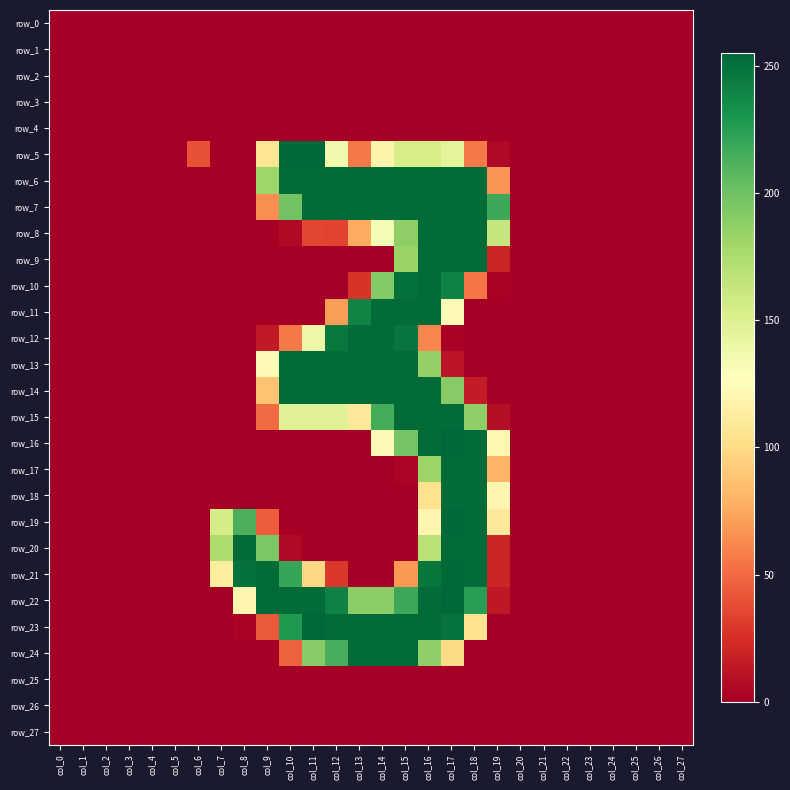

List the labels in order of row_19 value, largest first.

col_17, col_18, col_8, col_7, col_16, col_19, col_9, col_0, col_1, col_2, col_3, col_4, col_5, col_6, col_10, col_11, col_12, col_13, col_14, col_15, col_20, col_21, col_22, col_23, col_24, col_25, col_26, col_27